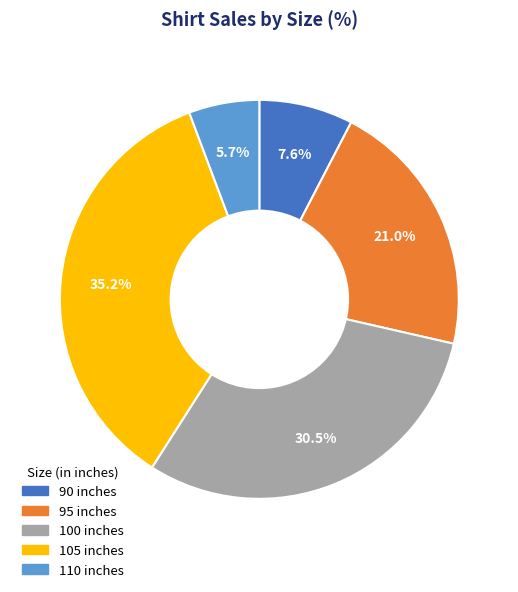

Rank the categories by value from lowest to highest.

110, 90, 95, 100, 105